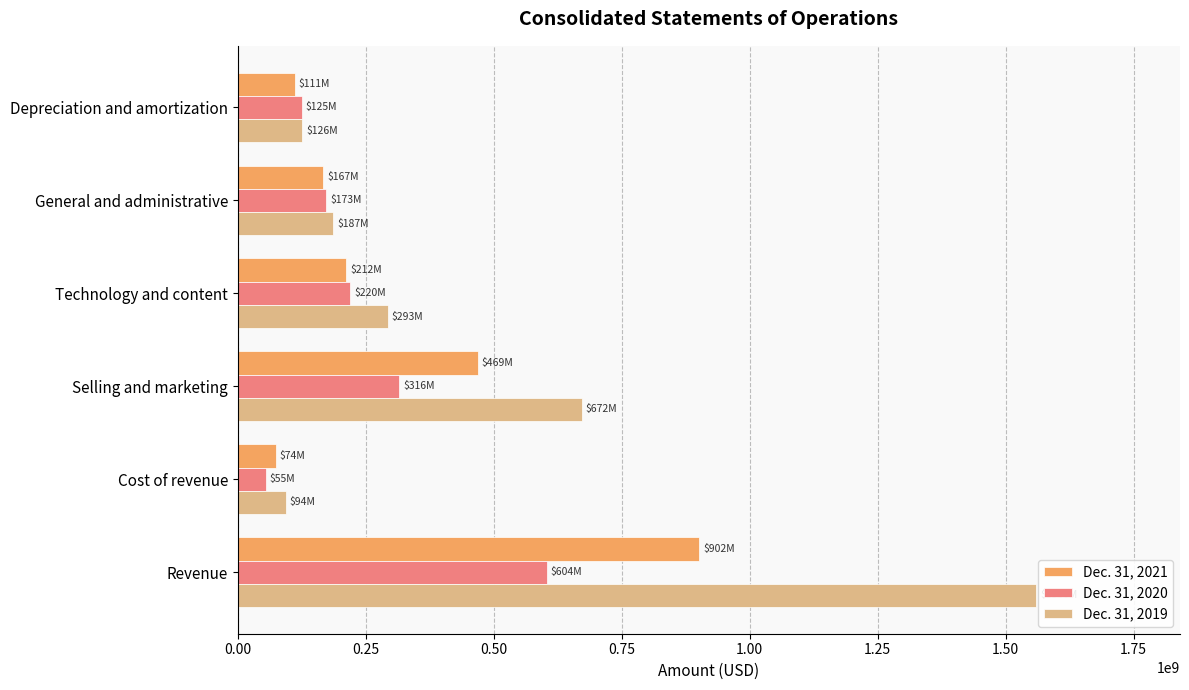

The Dec. 31, 2019 series shows 293000000 at Technology and content. True or false?

True